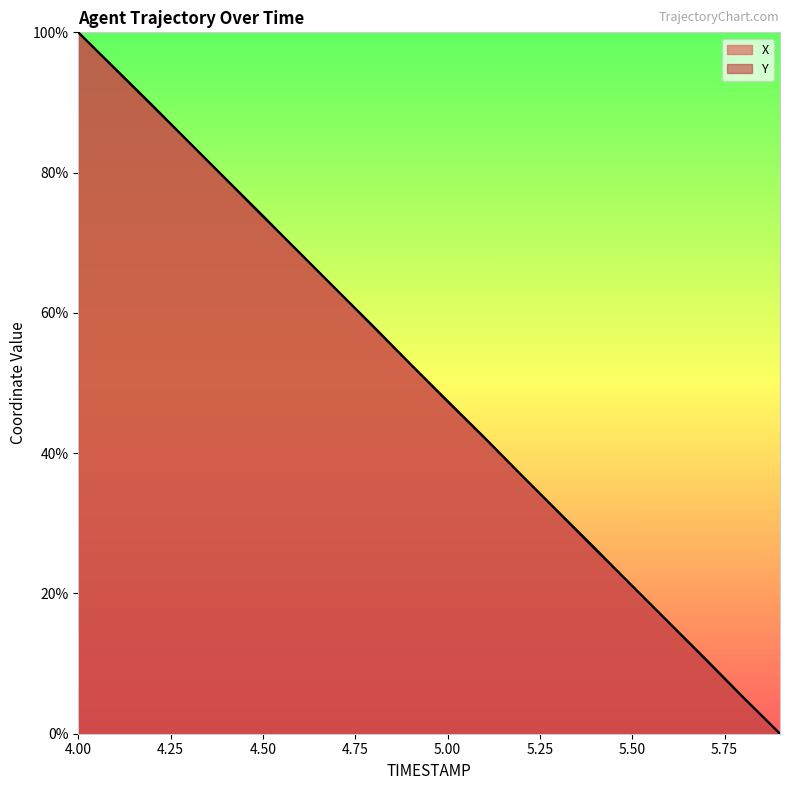

What is the label of the 7th point from the left?

4.6